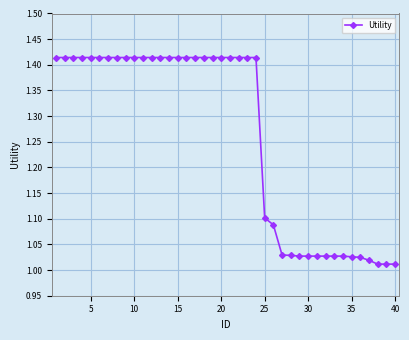

Does the chart display data point markers on the line(s)?

Yes